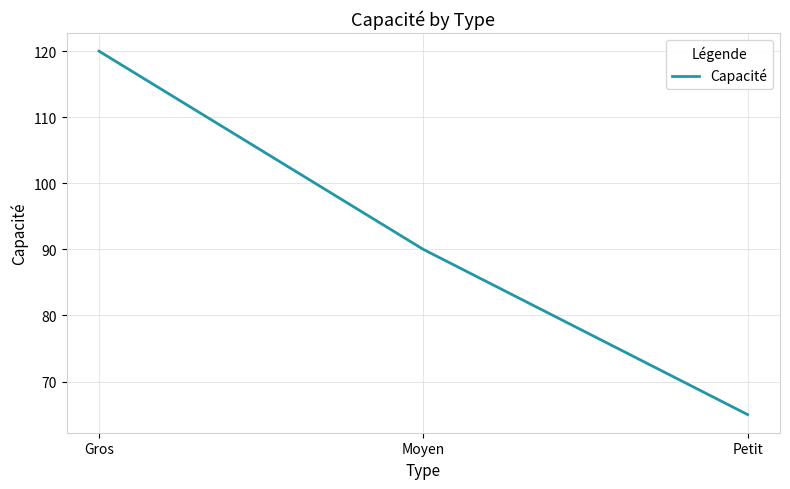

How many distinct data groups are displayed?

1